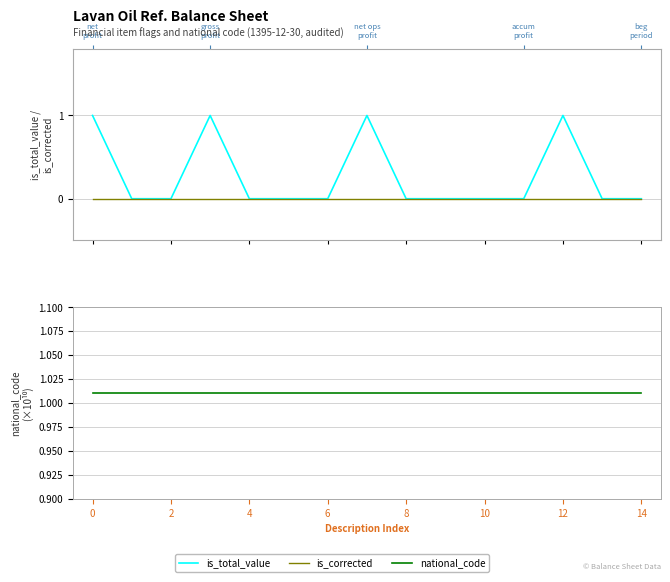

True or false: is_corrected and is_total_value cross at least once.

False